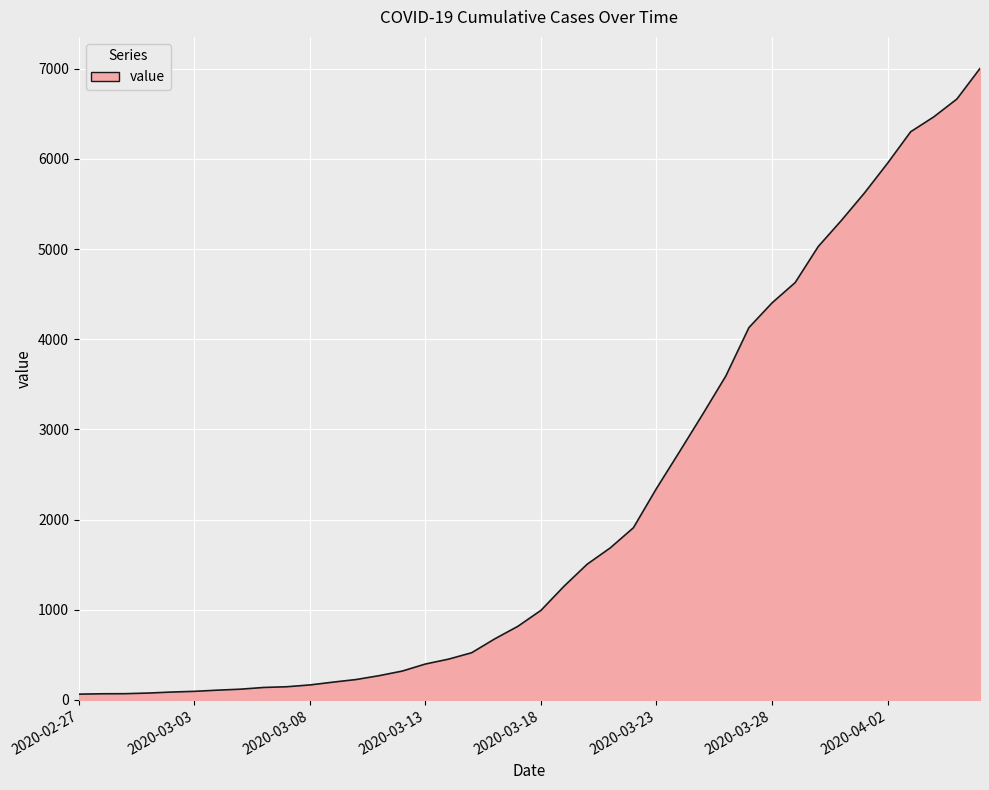

What is the smallest value displayed?

64